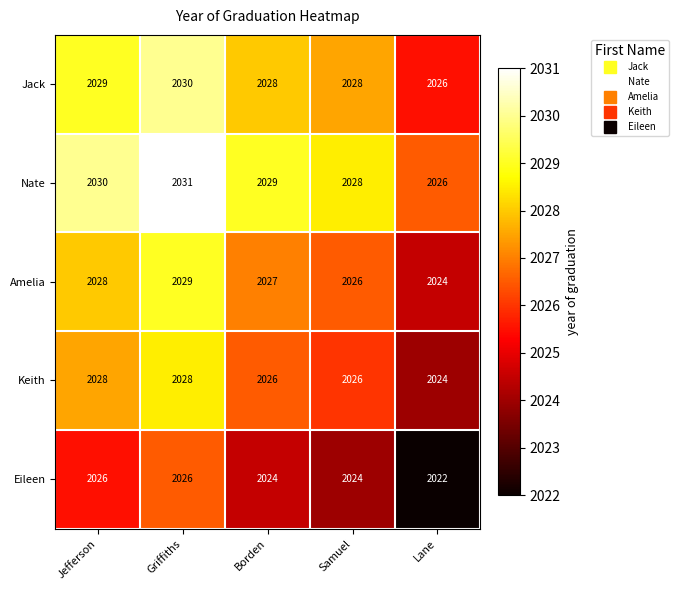

True or false: Amelia has a value of 2029 at Griffiths.

True